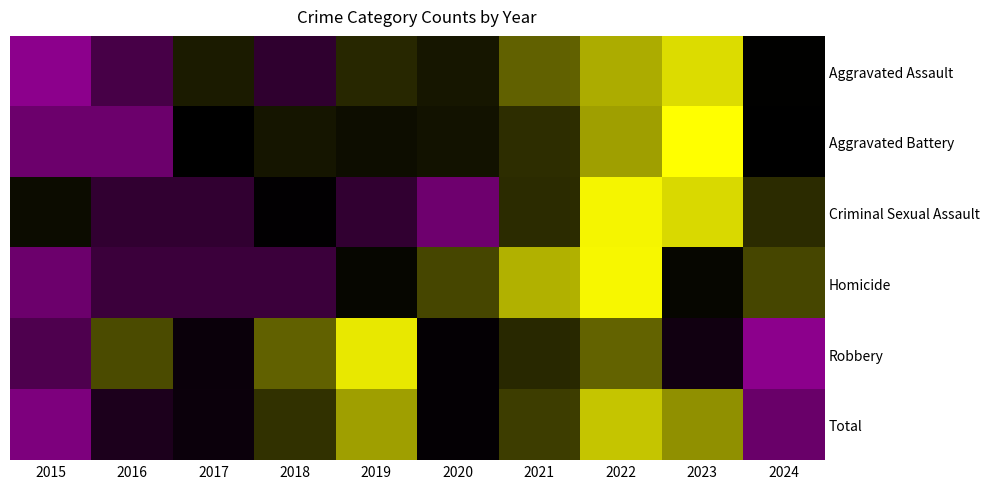

Reading left to right, extract all data points from this chart.

Aggravated Assault: 2015=-2.0	2016=-0.9	2017=0.1	2018=-0.7	2019=0.2	2020=0.0	2021=0.7	2022=1.2	2023=1.6	2024=-0.2
Aggravated Battery: 2015=-1.5	2016=-1.5	2017=-0.2	2018=0.0	2019=-0.1	2020=-0.0	2021=0.3	2022=1.1	2023=2.0	2024=-0.2
Criminal Sexual Assault: 2015=-0.1	2016=-0.7	2017=-0.7	2018=-0.2	2019=-0.7	2020=-1.5	2021=0.3	2022=1.9	2023=1.6	2024=0.3
Homicide: 2015=-1.5	2016=-0.8	2017=-0.8	2018=-0.8	2019=-0.1	2020=0.5	2021=1.2	2022=1.9	2023=-0.1	2024=0.5
Robbery: 2015=-1.0	2016=0.6	2017=-0.3	2018=0.7	2019=1.7	2020=-0.2	2021=0.2	2022=0.7	2023=-0.4	2024=-2.1
Total: 2015=-1.8	2016=-0.5	2017=-0.3	2018=0.3	2019=1.1	2020=-0.2	2021=0.4	2022=1.3	2023=1.0	2024=-1.4